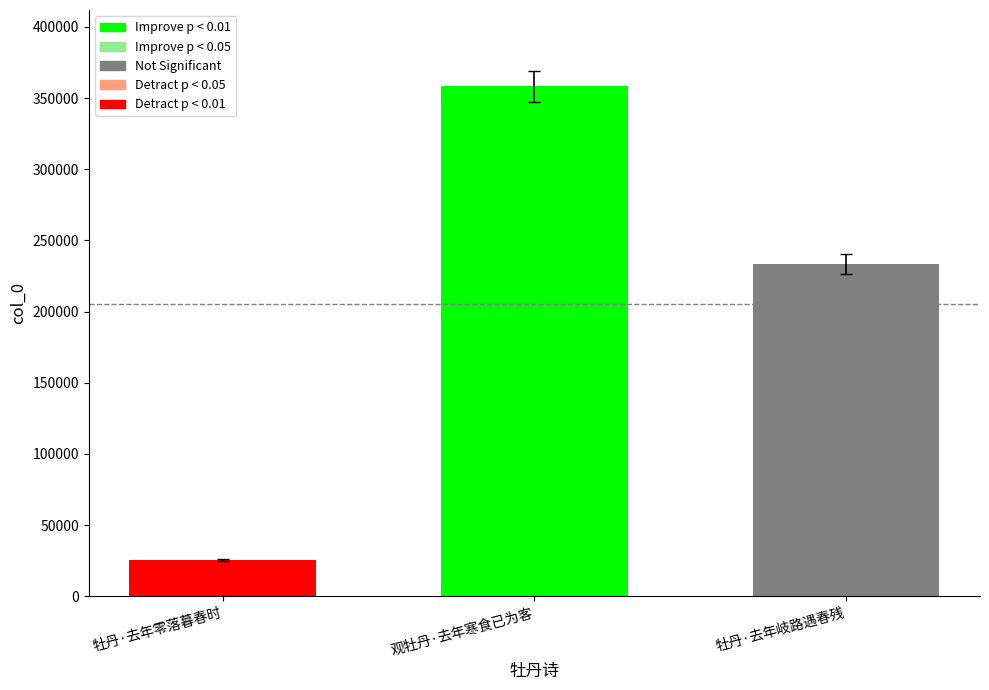

Which label corresponds to the smallest value in the chart?

牡丹·去年零落暮春时